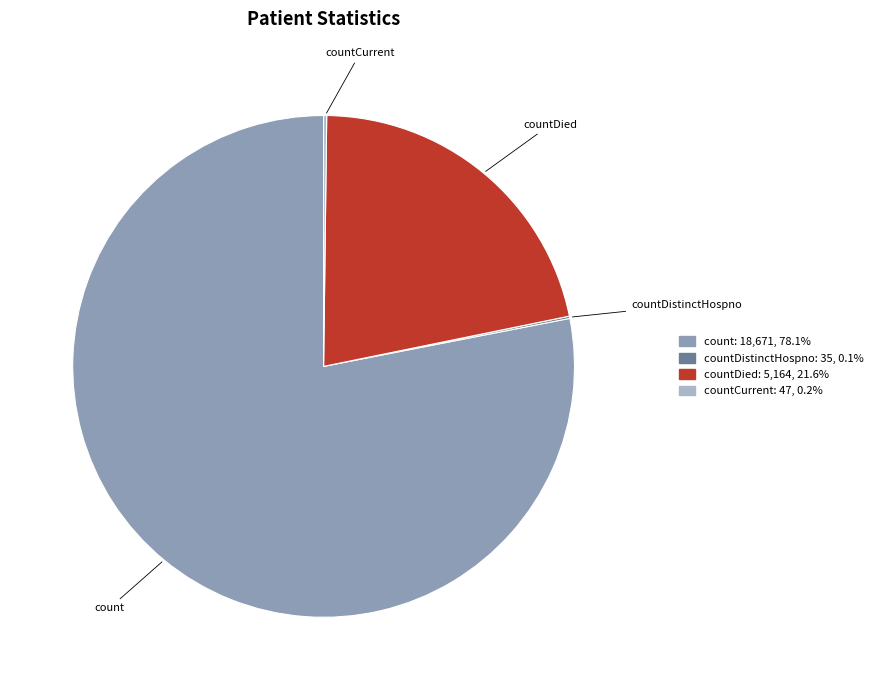

What is the majority slice?

count